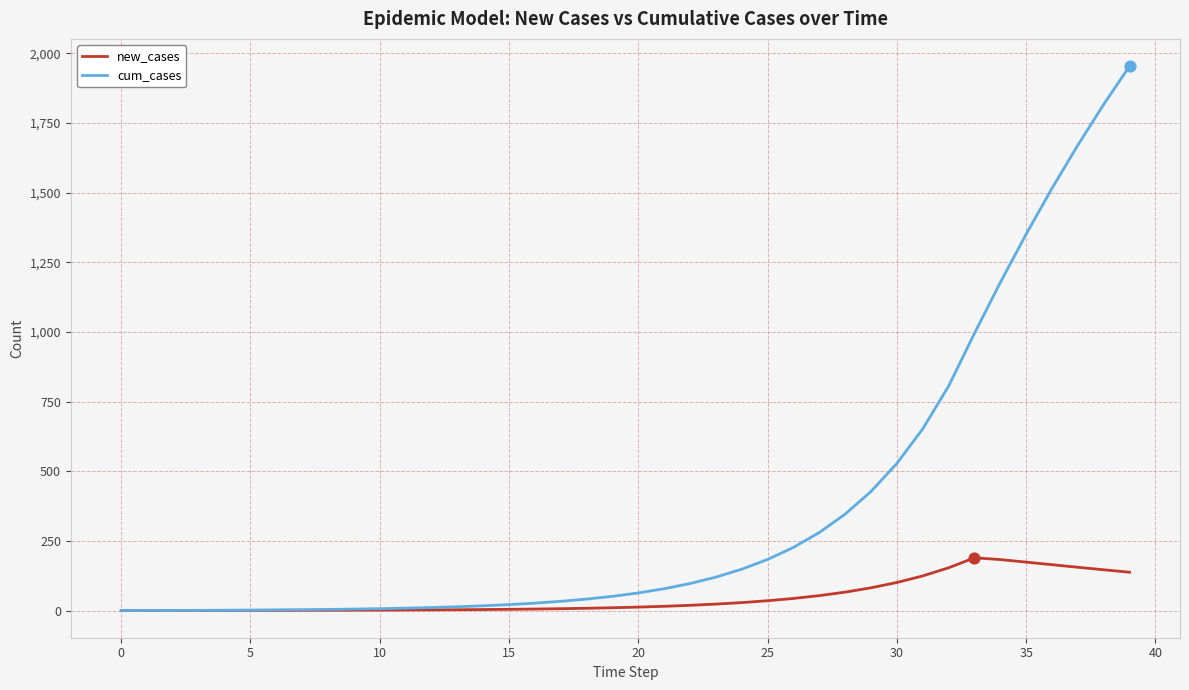

At how many categories does at least one series exceed 832?

7